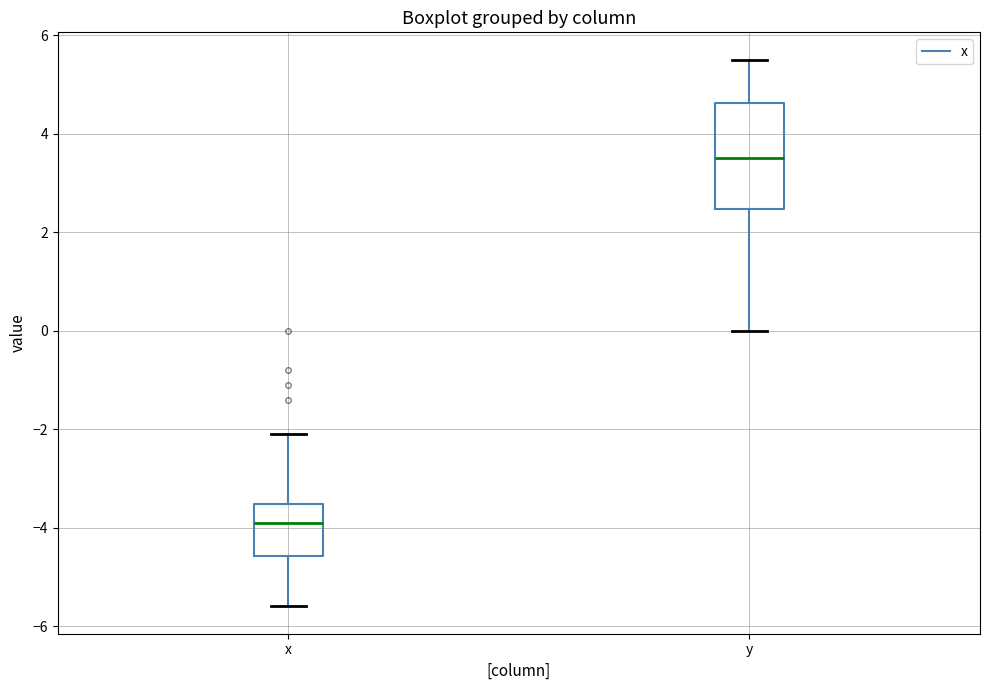

Which box has the lowest median line?

x